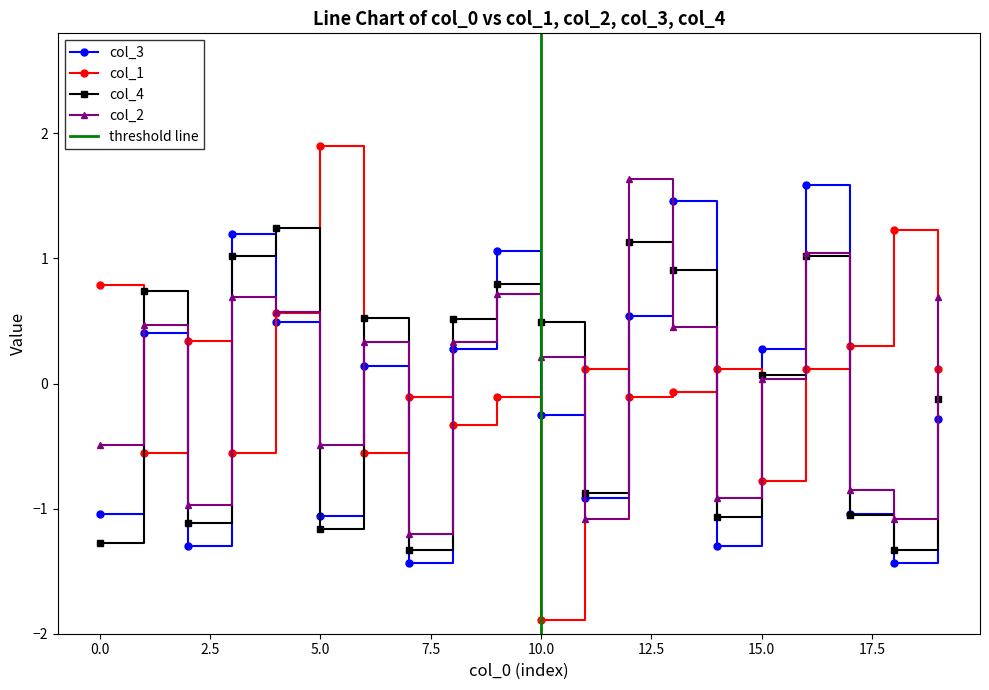

At 12, list the series in order from smallest to largest.

col_1, col_3, col_4, col_2